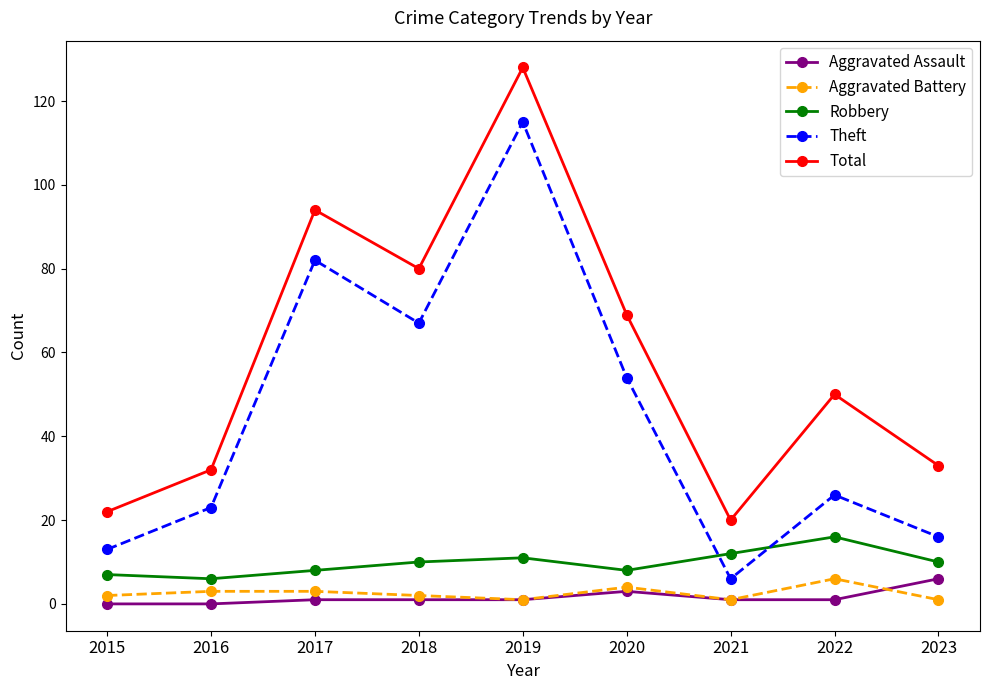

How many distinct data groups are displayed?

5